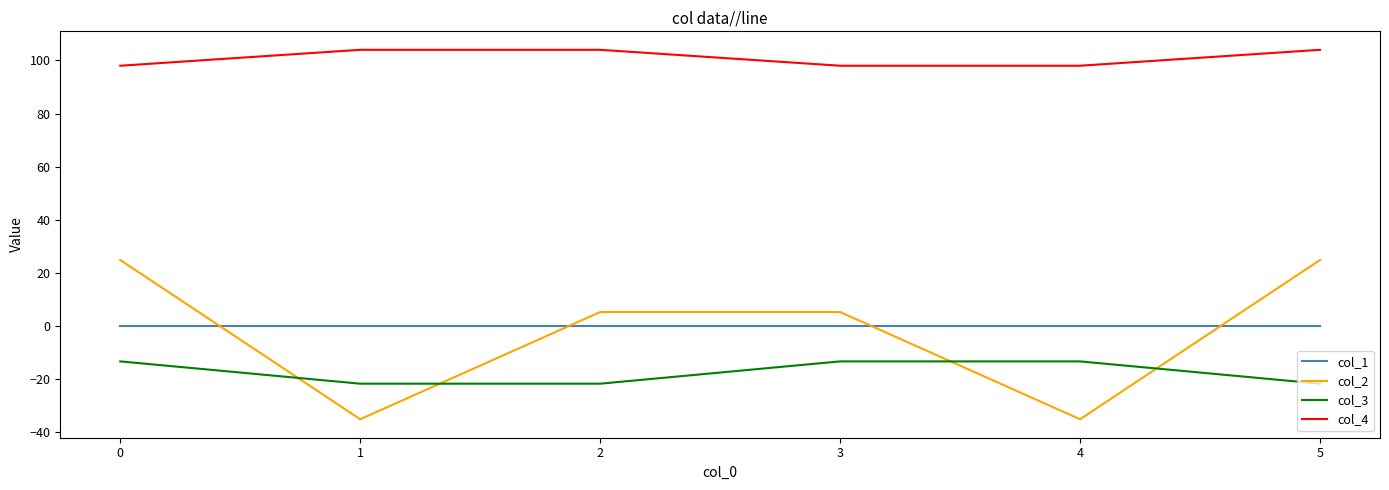

Which series has the largest range (max minus min)?

col_2